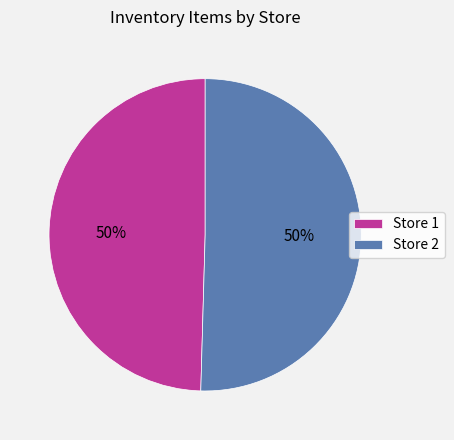

Do Store 1 and Store 2 together represent more than half of the pie?

Yes